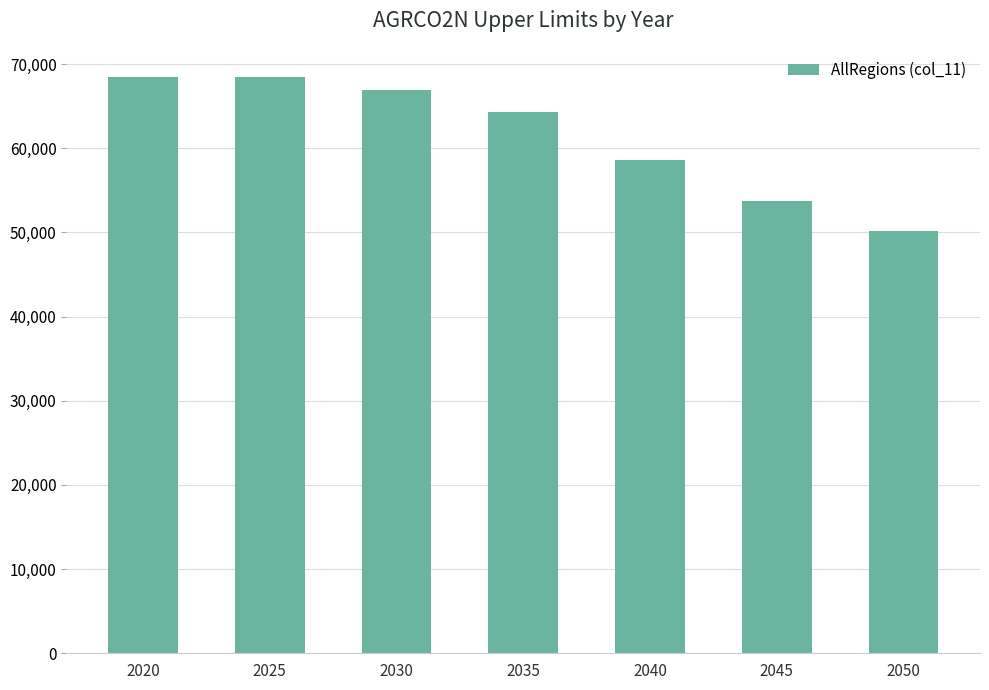

What is the maximum value shown in the chart?

68516.8